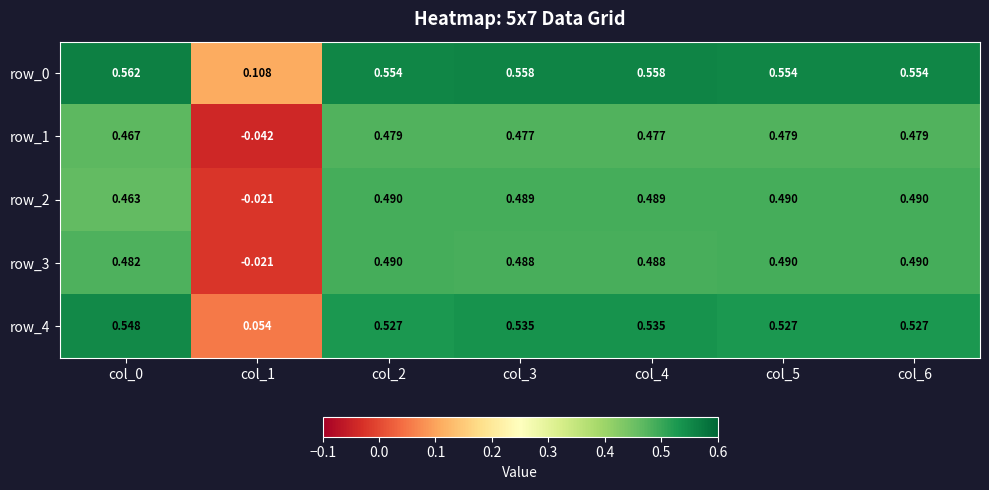

What is the total value across all series at col_6?

2.5